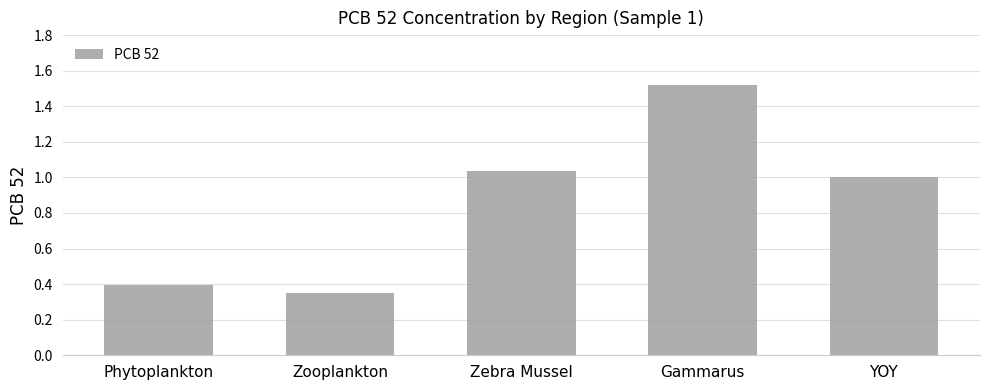

What is the change in value from Zooplankton to Gammarus?

+1.2